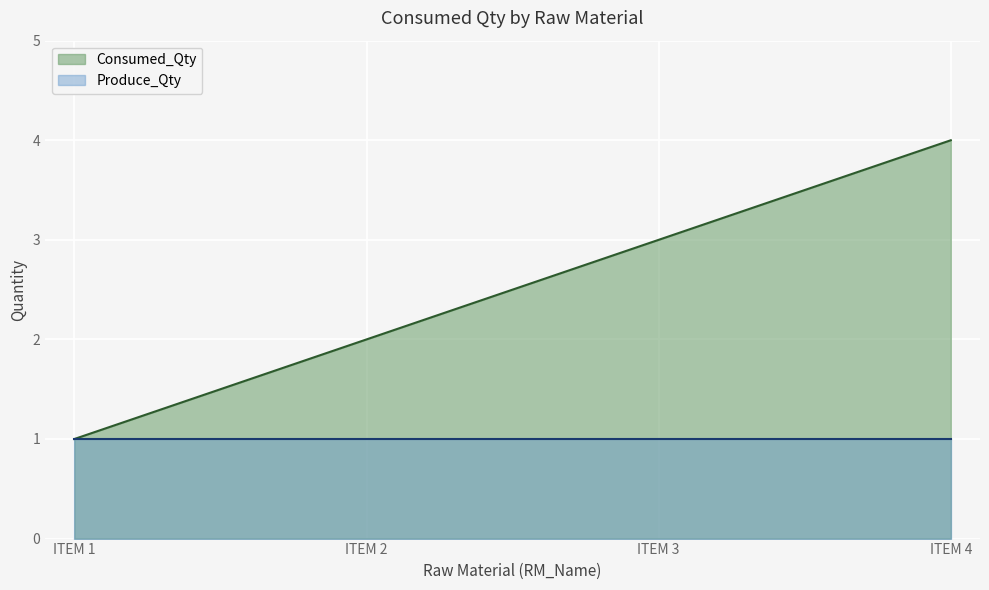

The value of Consumed_Qty at BOM/000040 - ITM000003 is 3. True or false?

True